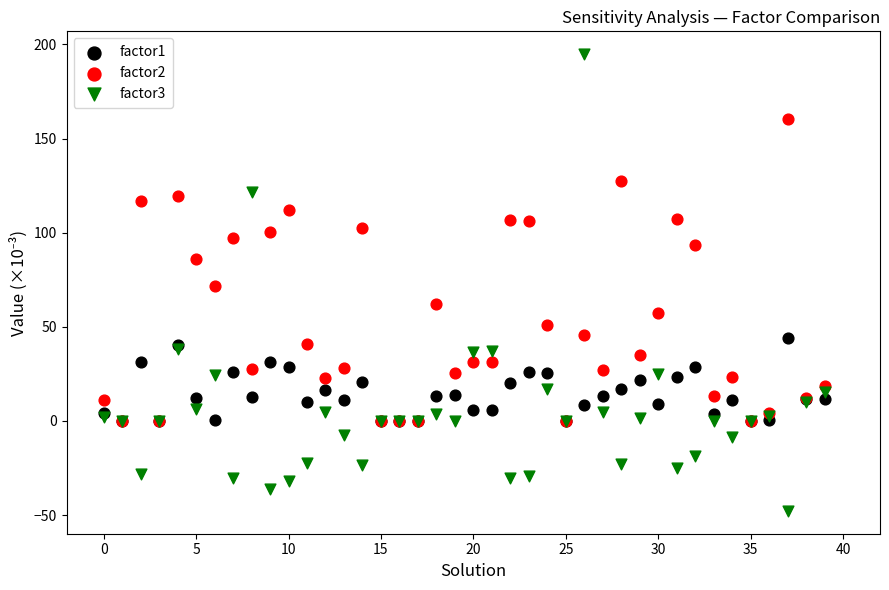

What are all the series names shown in the legend?

factor1, factor2, factor3